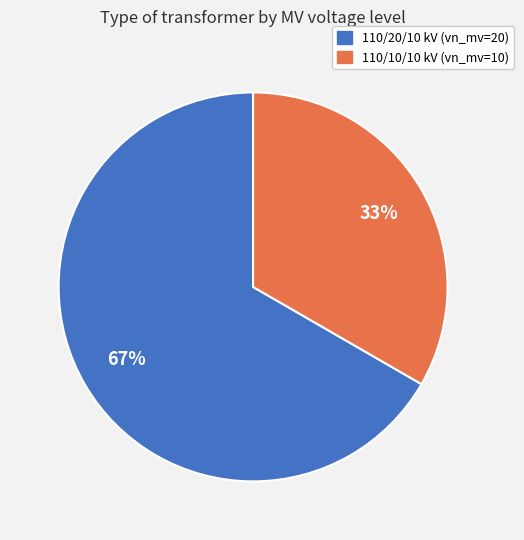

To the nearest percent, what percentage of the pie is 110/10/10 kV (vn_mv=10)?

33%